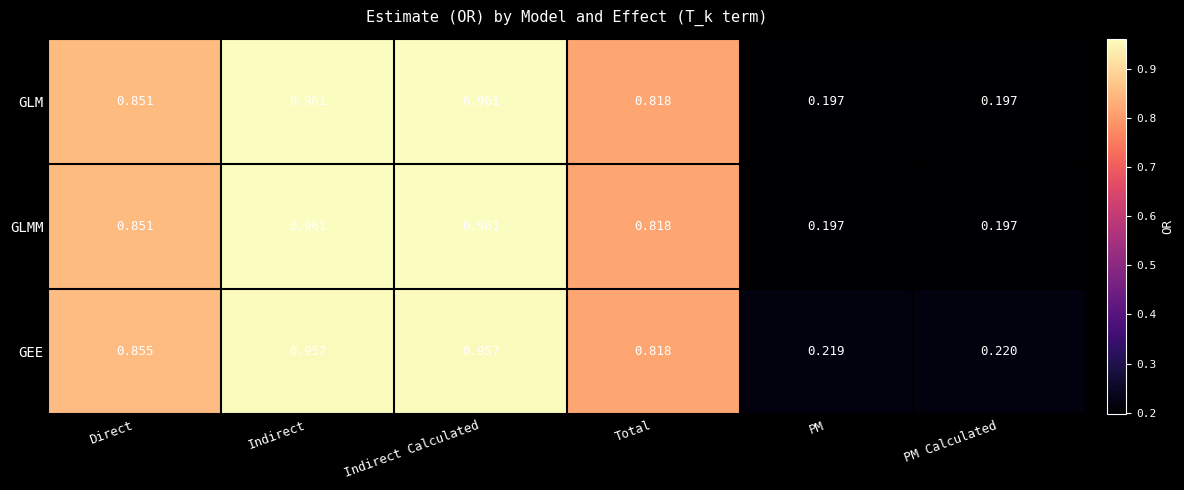

Which series has the largest total across all categories?

GEE